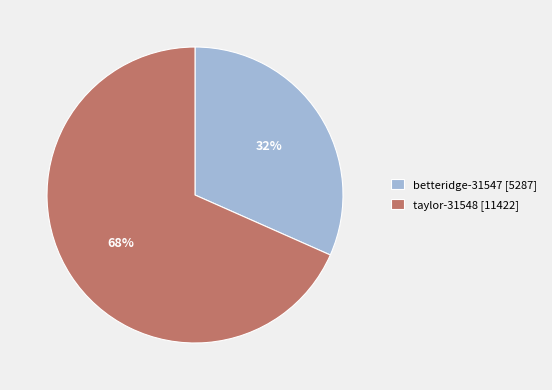

Is the sum of taylor-31548 [11422] and betteridge-31547 [5287] greater than half?

Yes